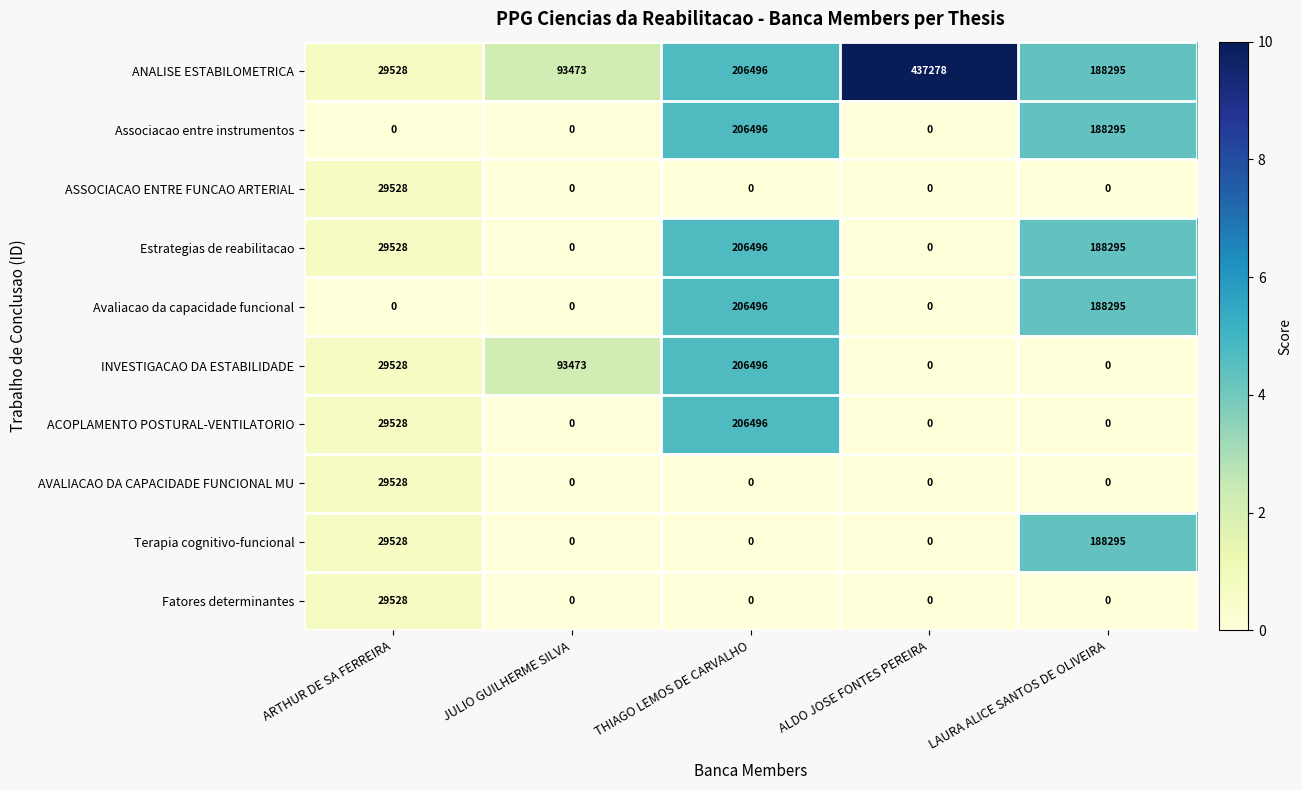

What is the difference between the maximum and minimum values in the ACOPLAMENTO POSTURAL-VENTILATORIO series?

206496